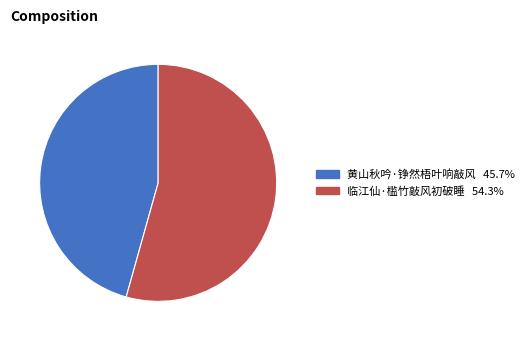

What is the majority slice?

临江仙·槛竹敲风初破睡